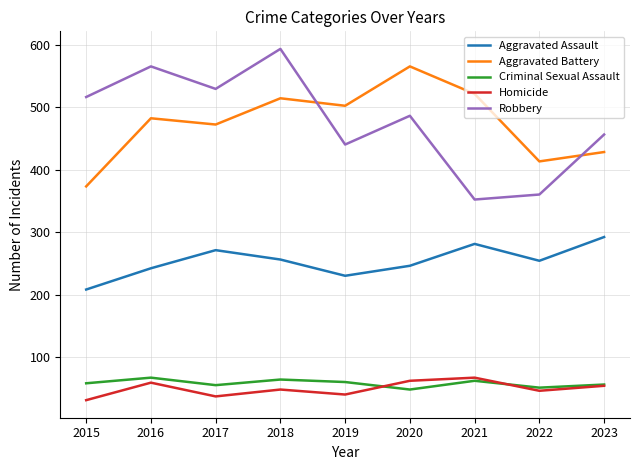

Is it true that Aggravated Battery equals 102 at 2017?

False